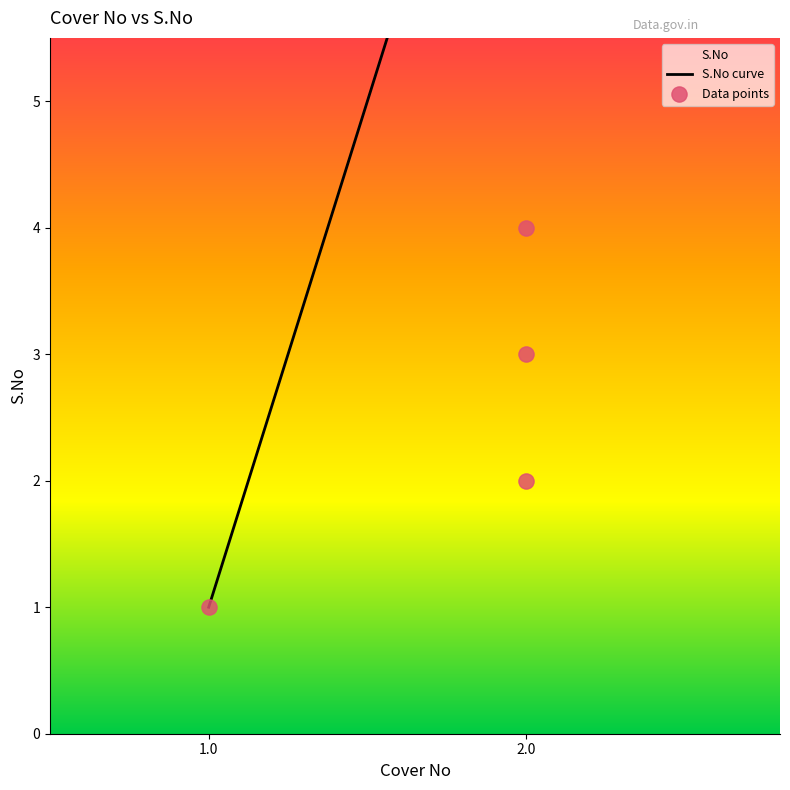

What is the change in value from 3.0 to 4.0?

+1